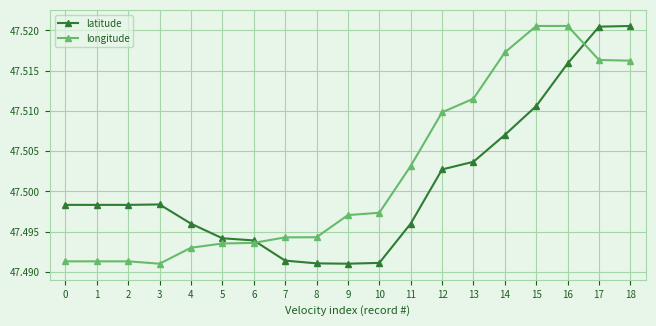

Which series has the largest total across all categories?

longitude